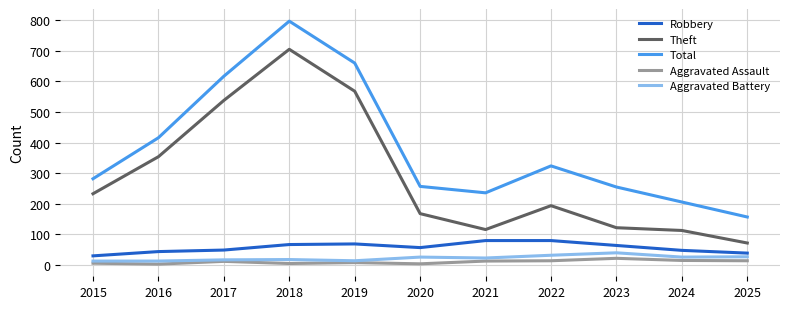

What are all the series names shown in the legend?

Robbery, Theft, Total, Aggravated Assault, Aggravated Battery